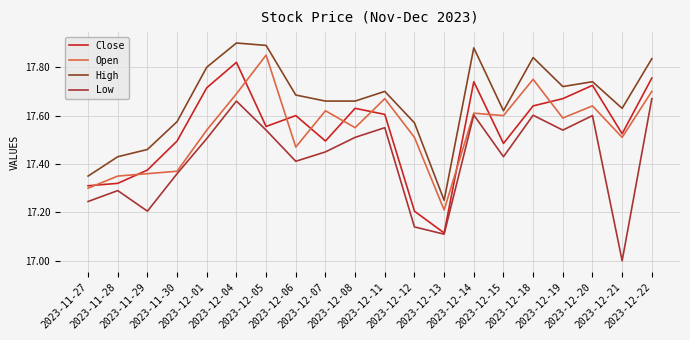

True or false: High and Low intersect in this chart.

False